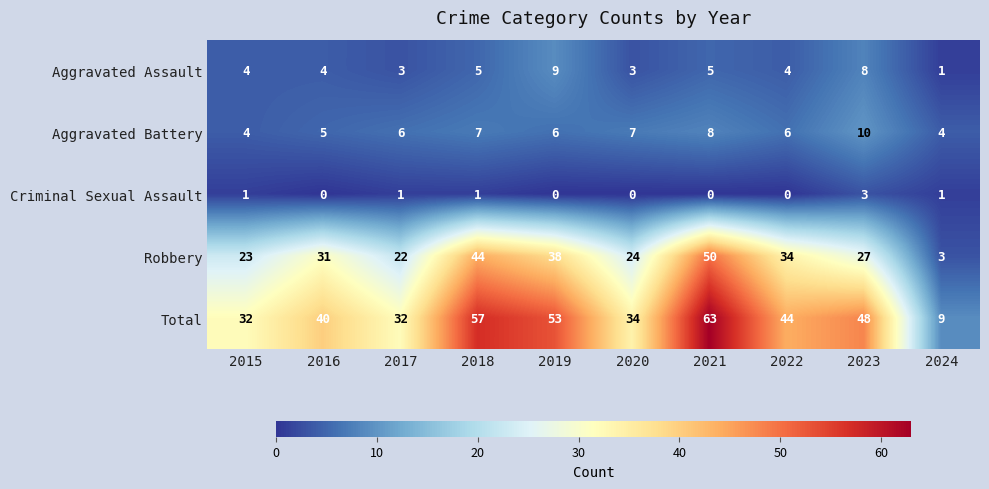

What value does the Criminal Sexual Assault series have at 2023?

3